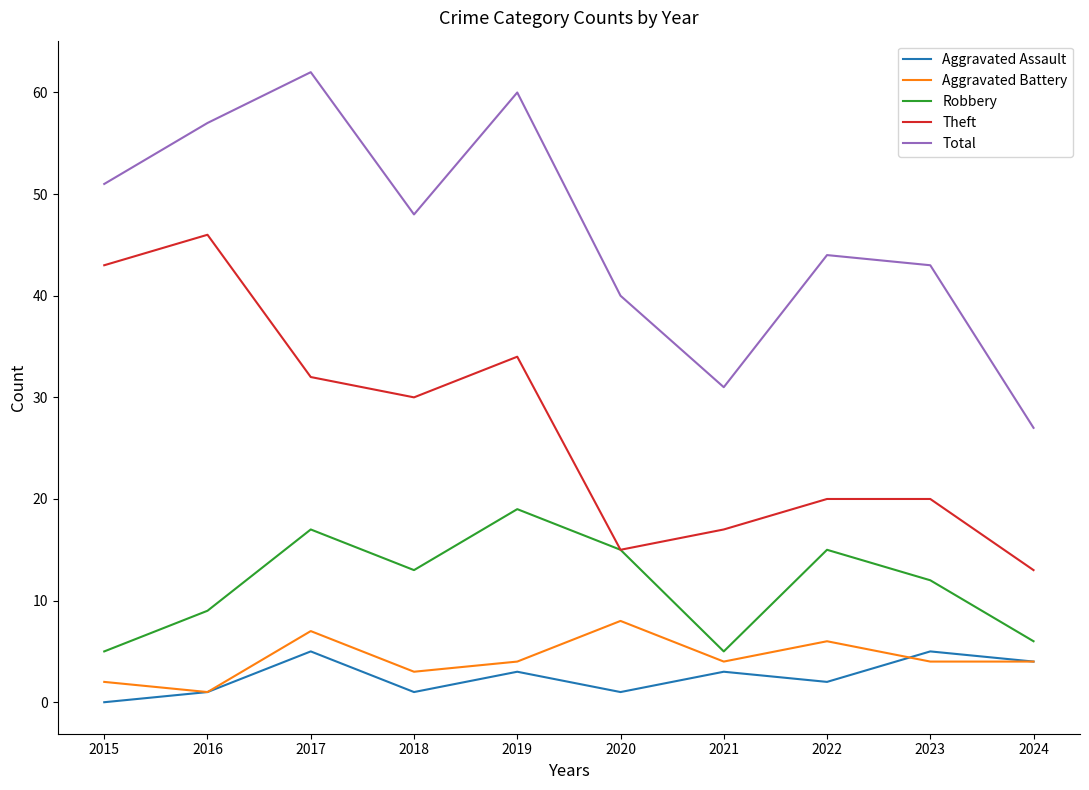

At which label is Robbery closest to 12?

2023